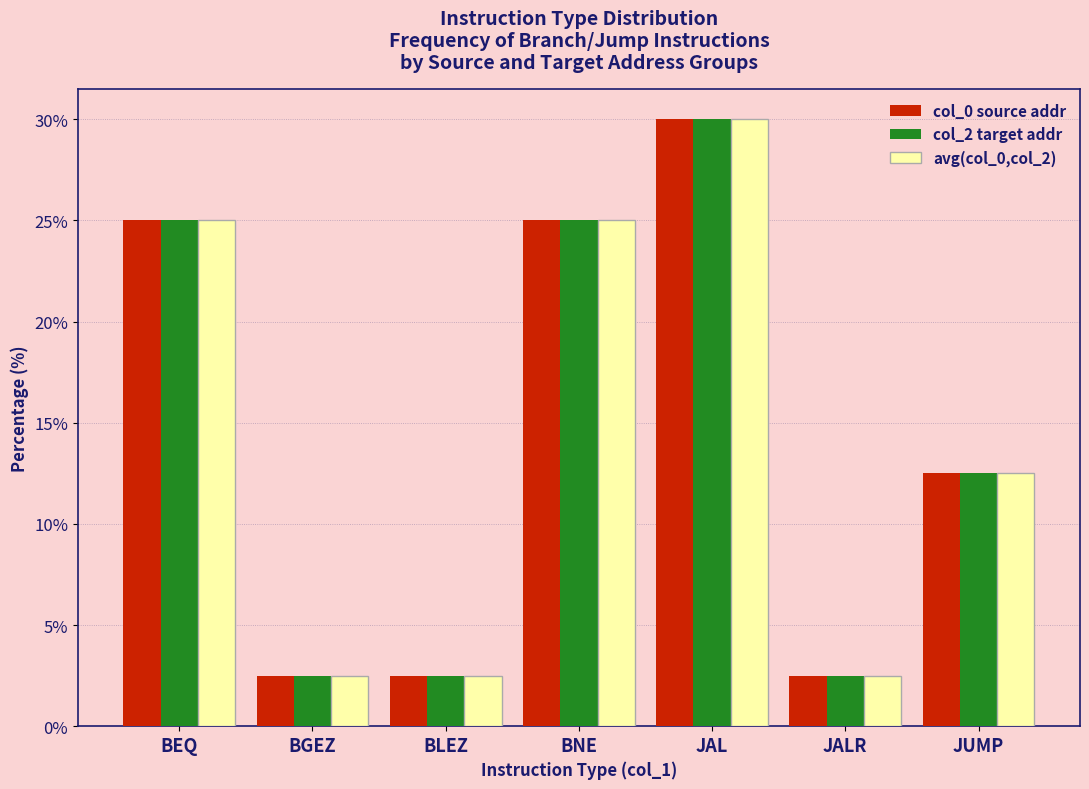

What is the approximate value of col_2 target addr at BEQ?

25.0